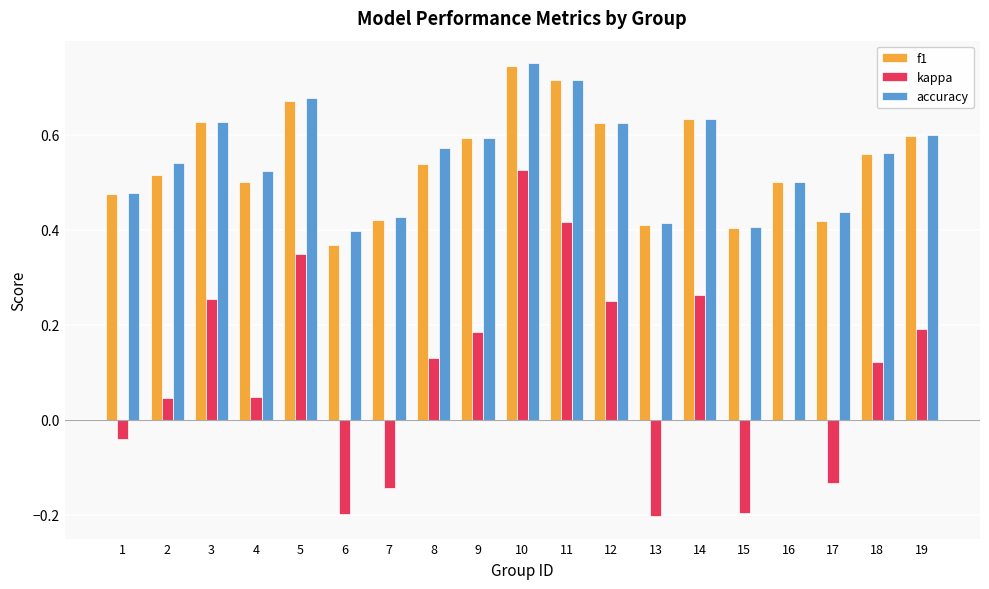

Which label corresponds to the largest value in the chart?

10